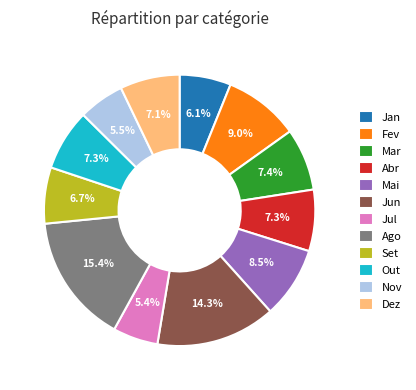

Approximately how many times larger is the value at Jun compared to Fev?

1.6